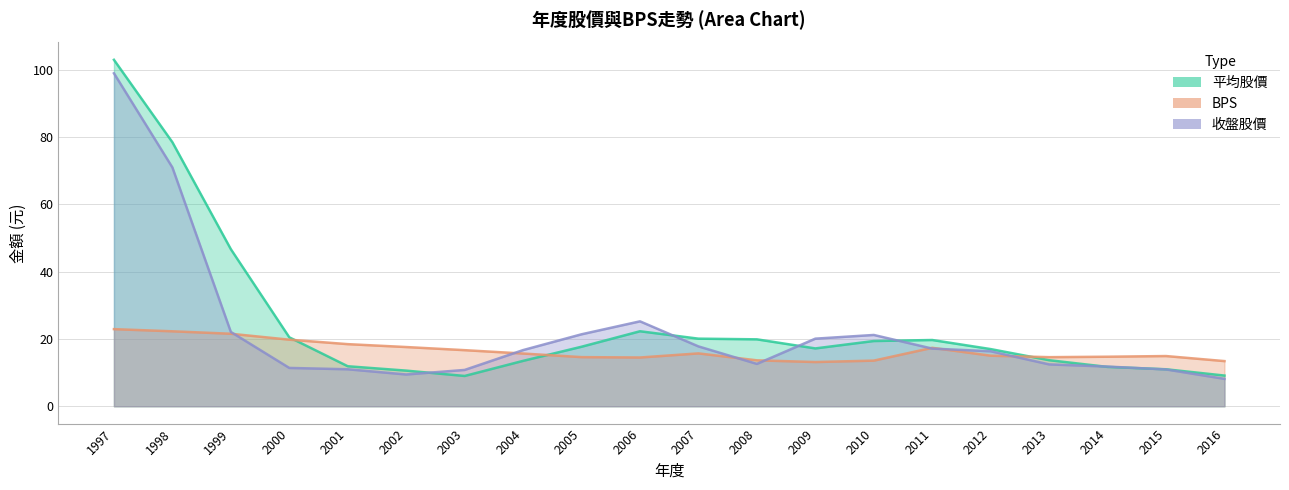

Which series ends up on top after the final intersection of 收盤股價 and BPS?

BPS